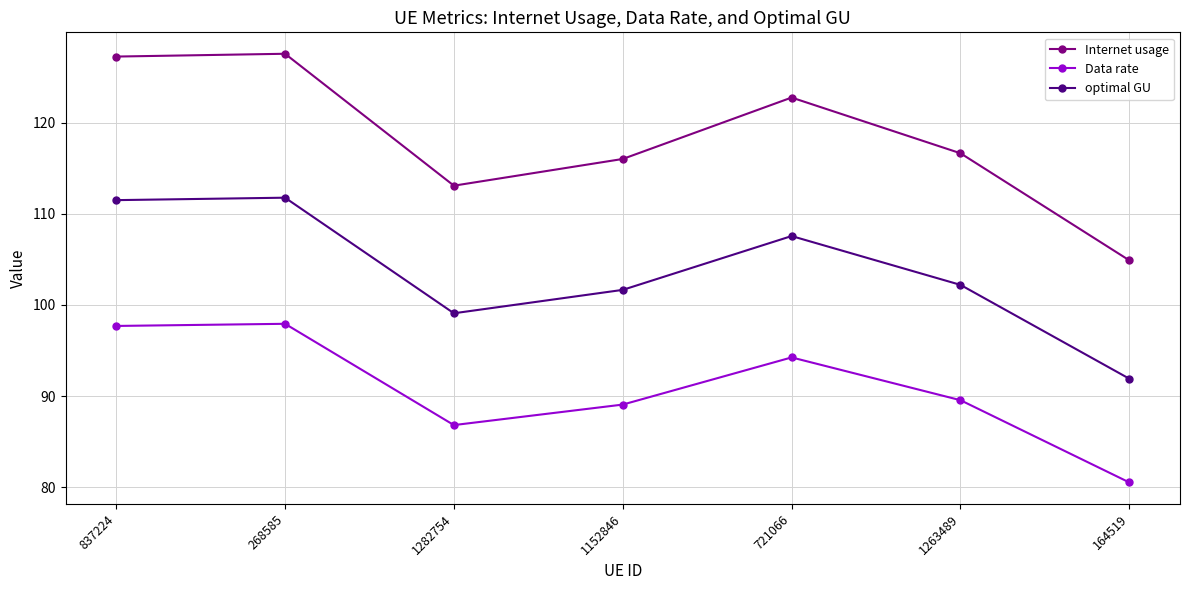

How many values in the optimal GU series are below 102?

3